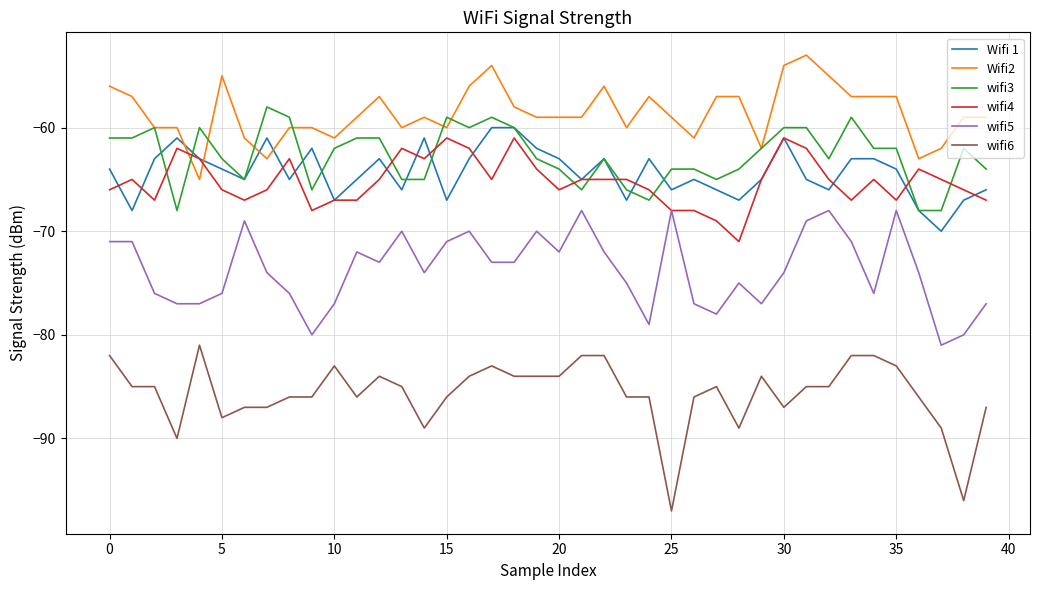

Which series has the largest total across all categories?

Wifi2